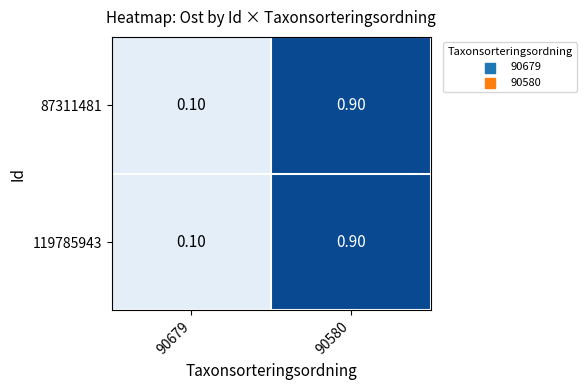

Rank the categories by 119785943 value from highest to lowest.

90580, 90679